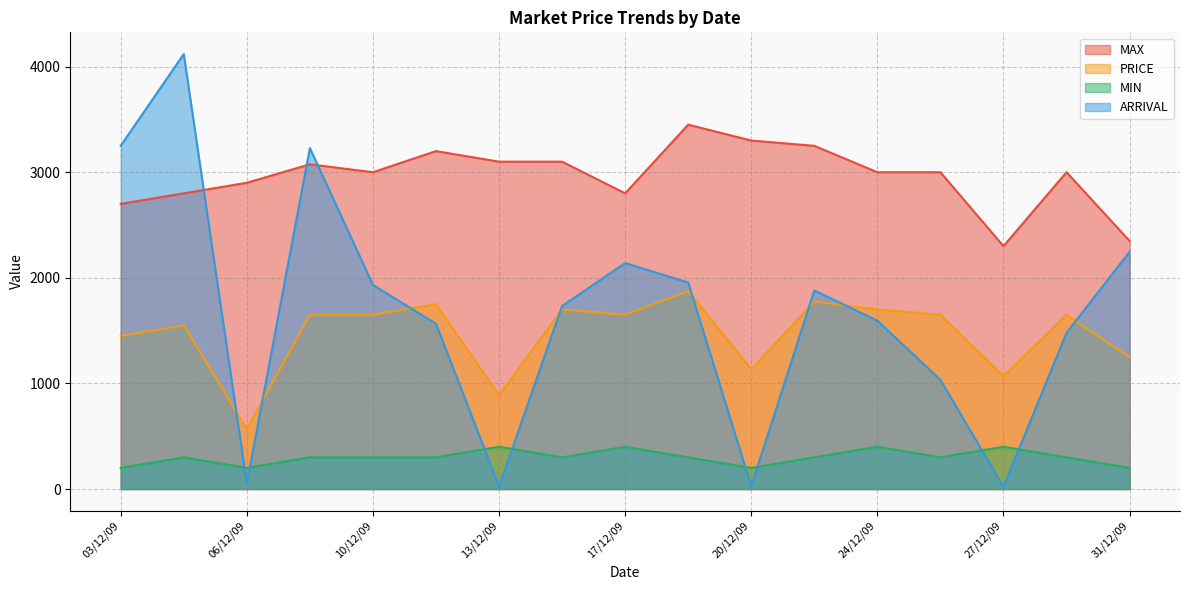

Which series has the widest spread of values?

ARRIVAL